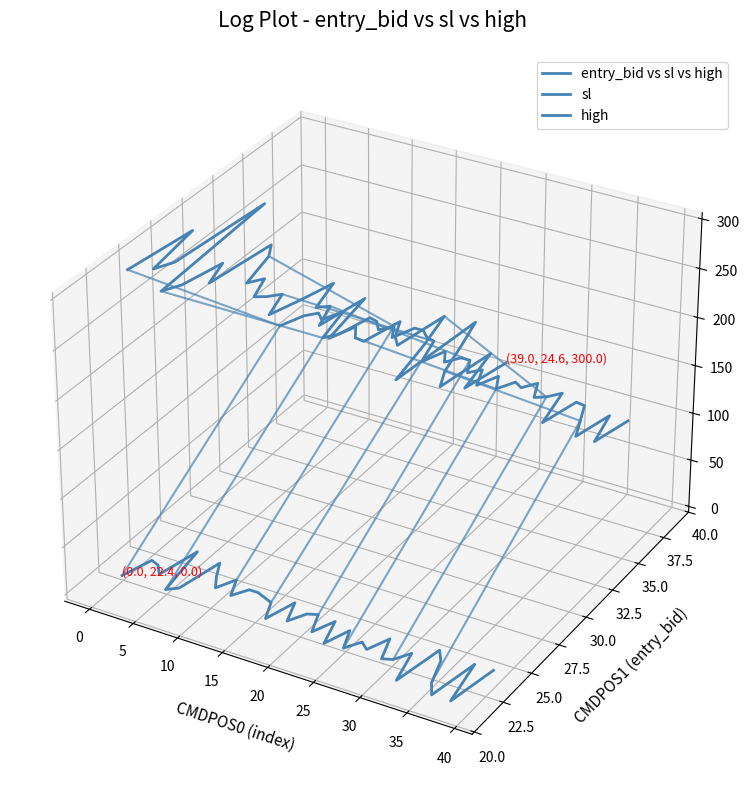

How many data points in sl are above 0?

34